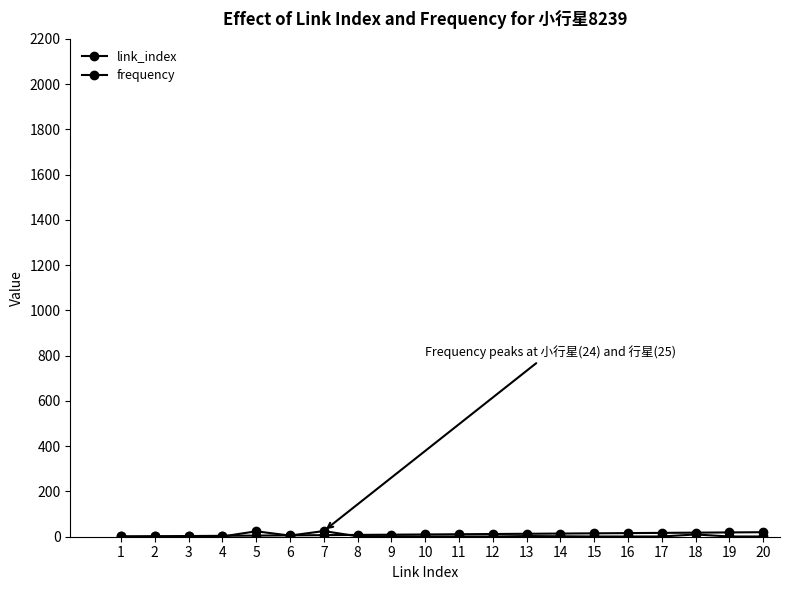

Does the chart display data point markers on the line(s)?

Yes